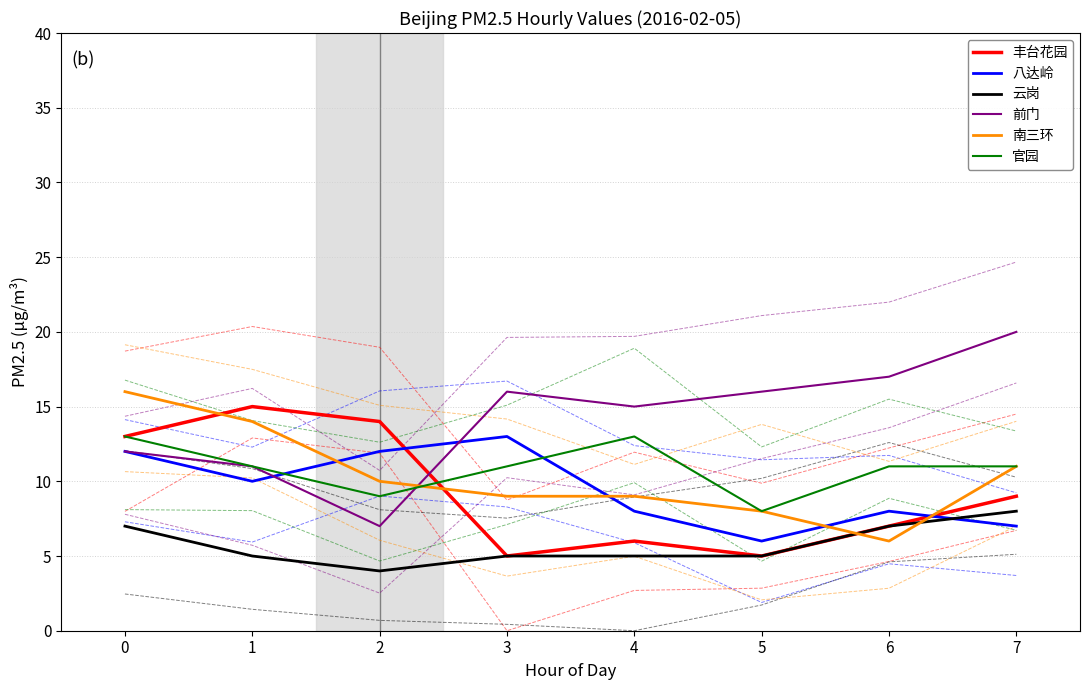

In 官园, how many points are higher than both neighbors (excluding endpoints)?

1